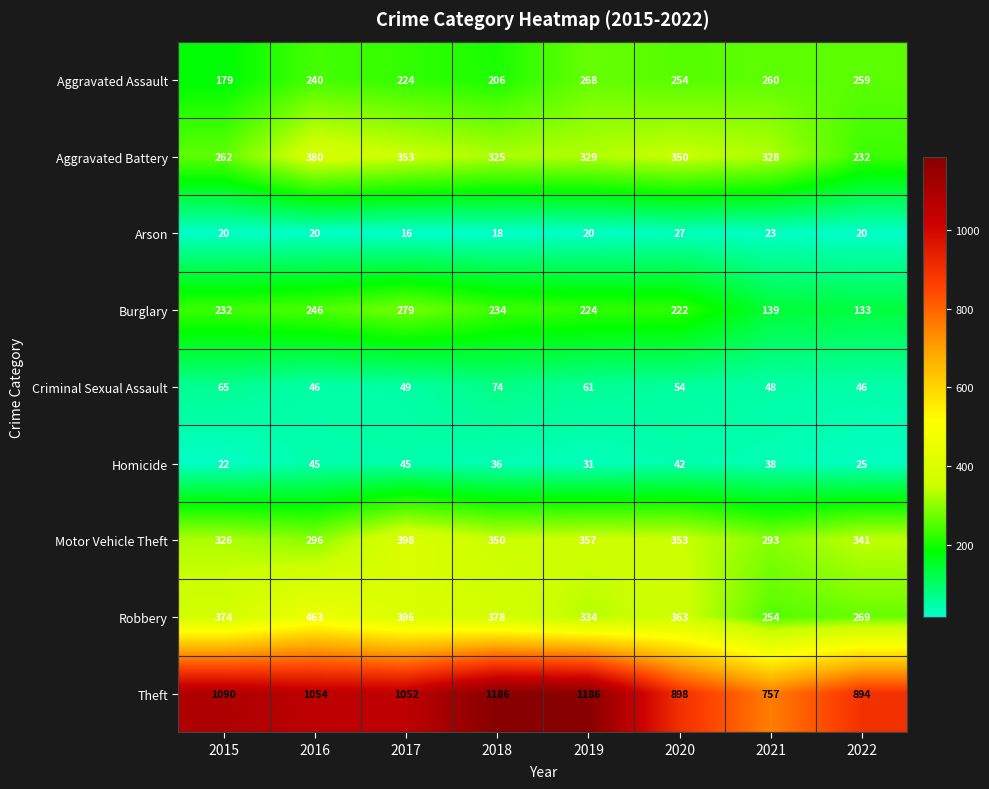

At which category is the sum across all series the highest?

2017